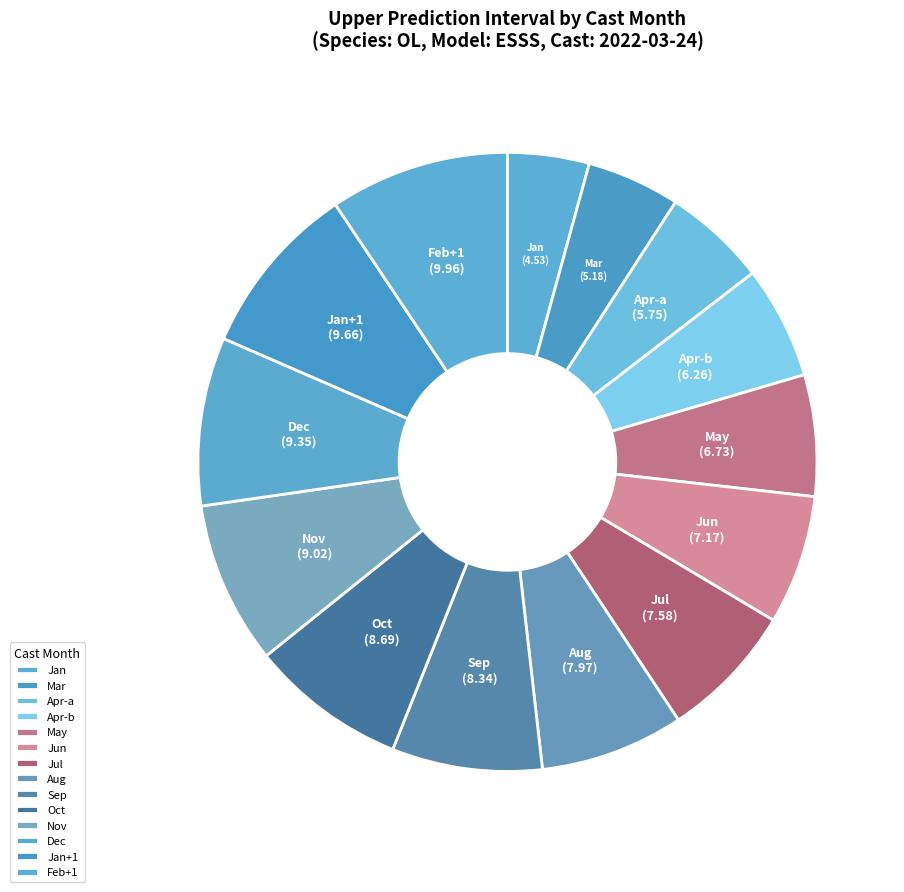

Does any single category account for the majority?

No